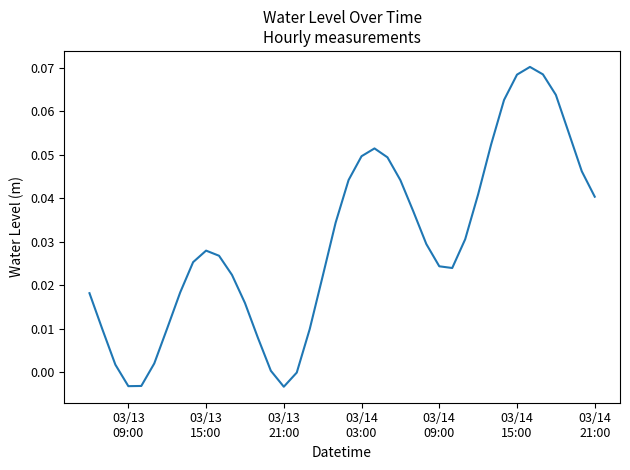

How many interior local valleys (lower than both neighbors) does the data have?

3